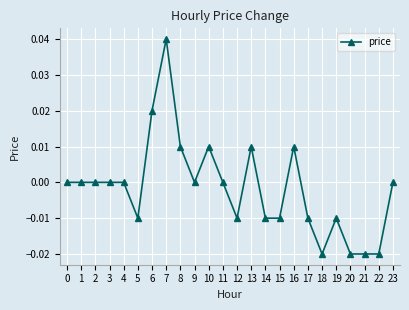

Between 19 and 3, which is larger?

3